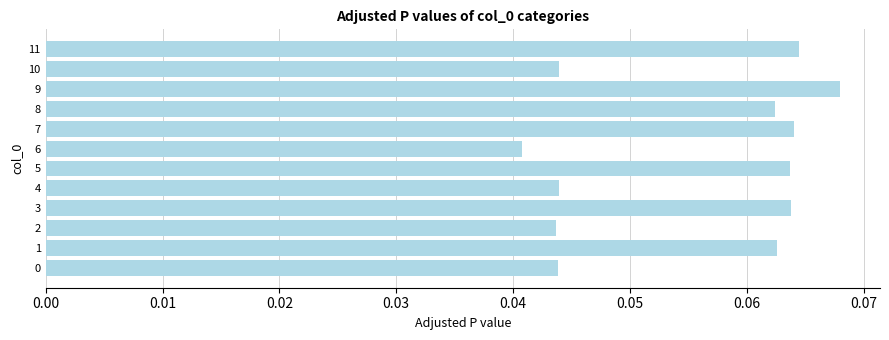

What is the sum of all values?

0.7